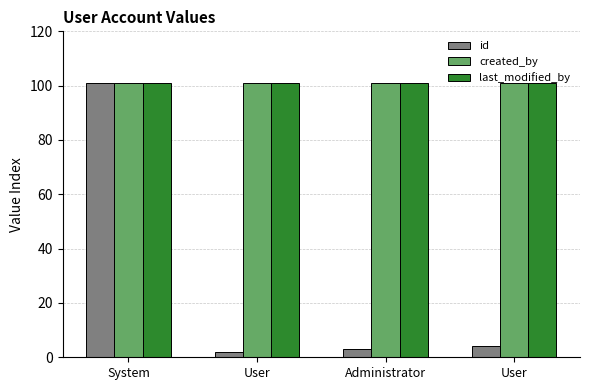

How many groups of bars are there?

4